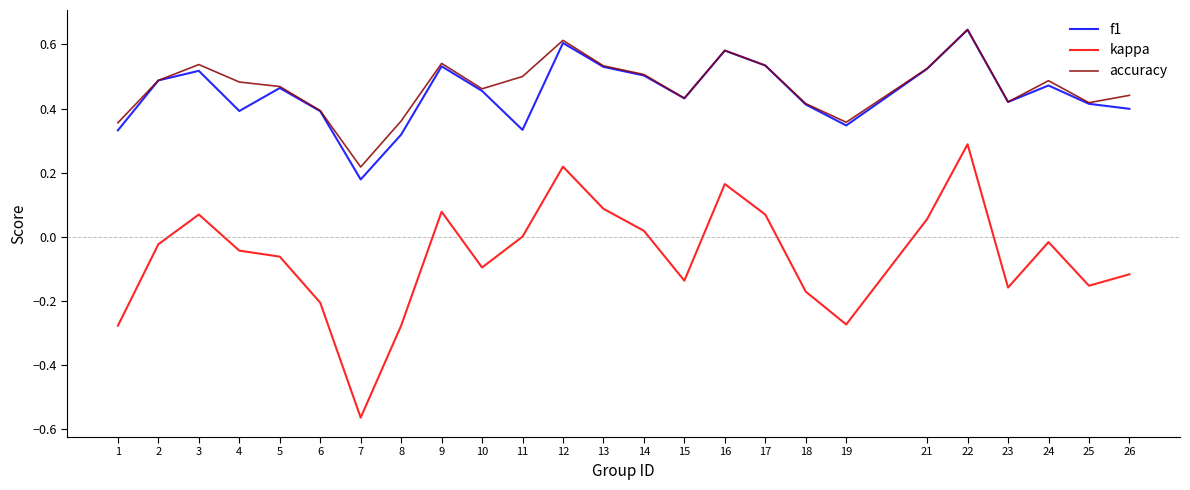

At which category does accuracy reach its first local valley?

7